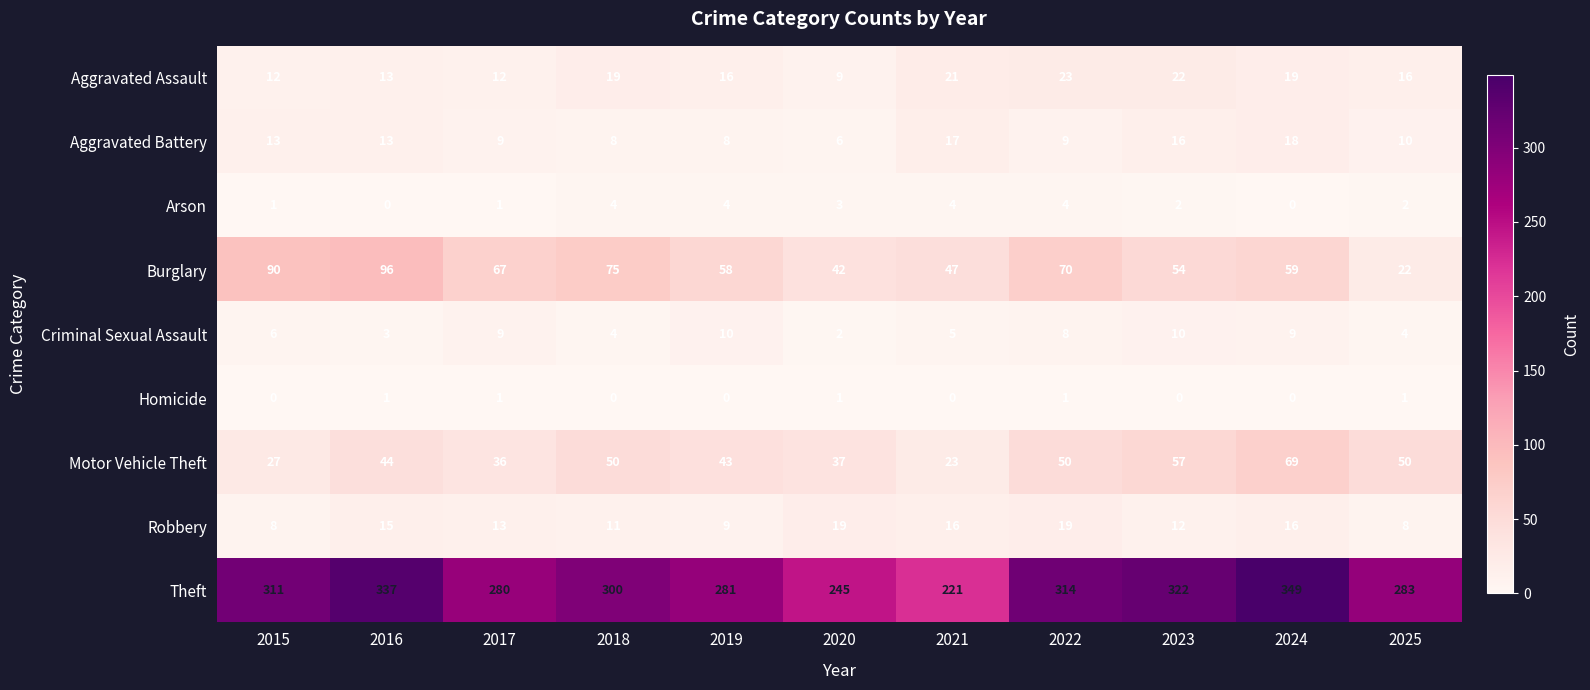

Read the Aggravated Battery value at 2015, to the nearest 10.

10